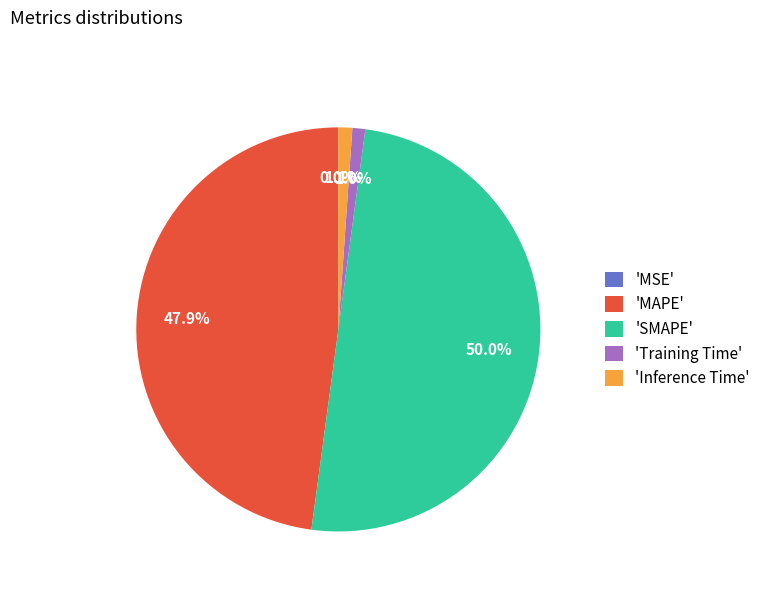

The MAPE slice represents 48% of the pie. True or false?

True